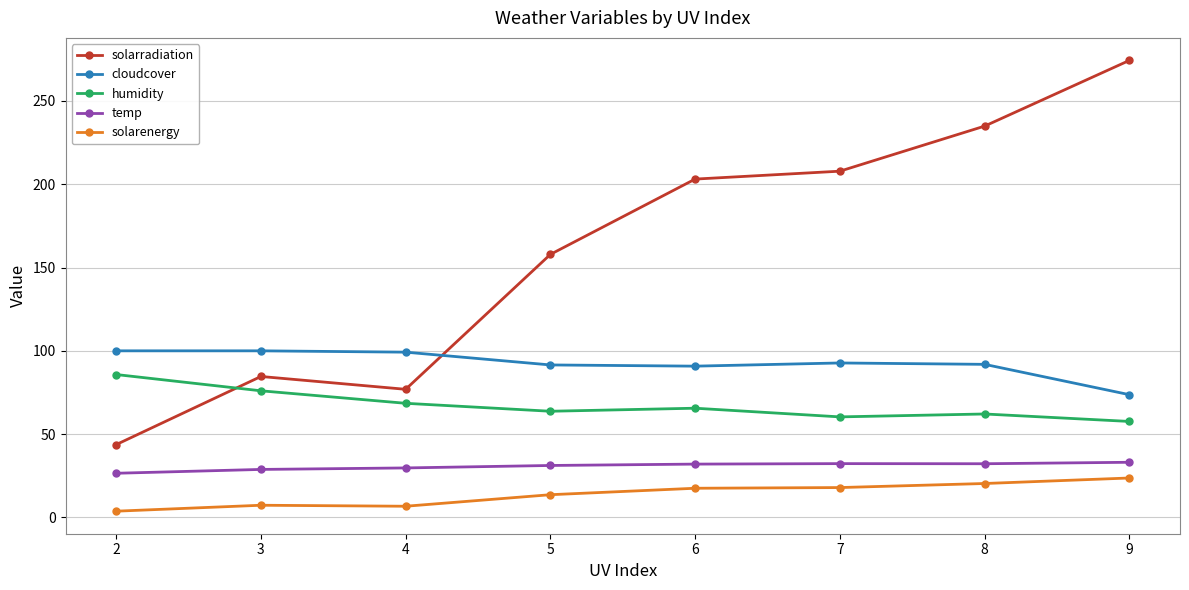

What is the average value of the cloudcover series?

92.5